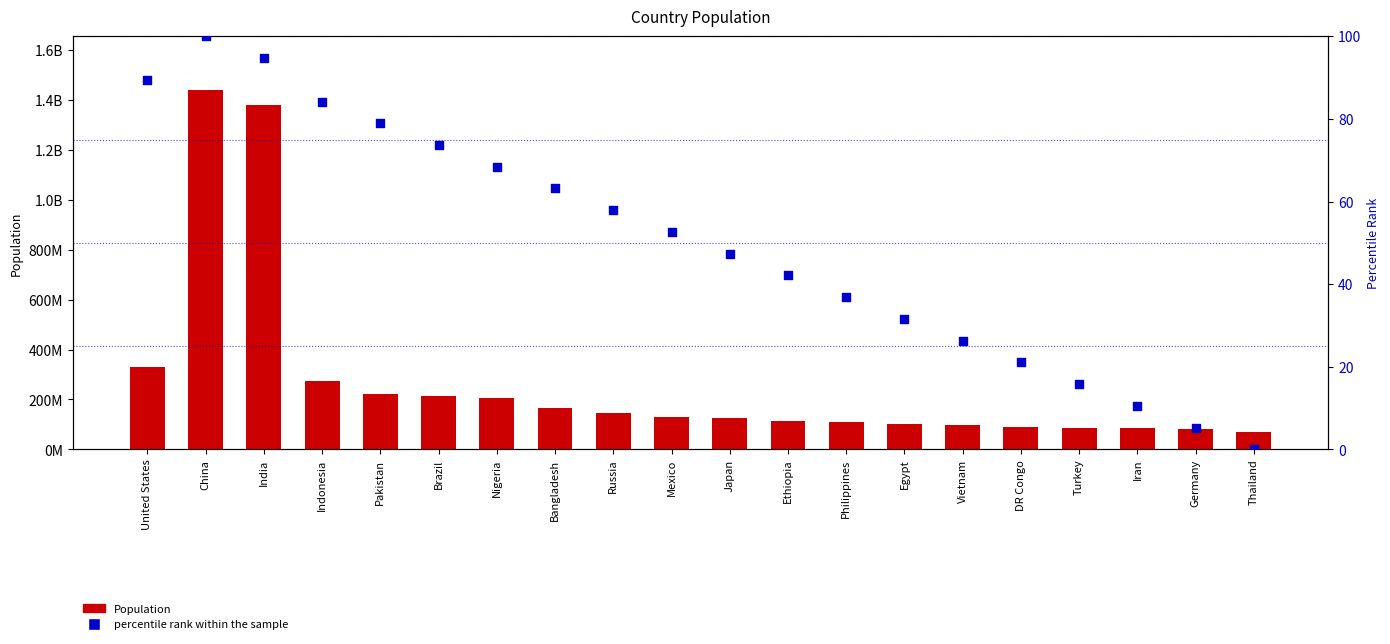

Which series has the largest Y range (max minus min)?

Population